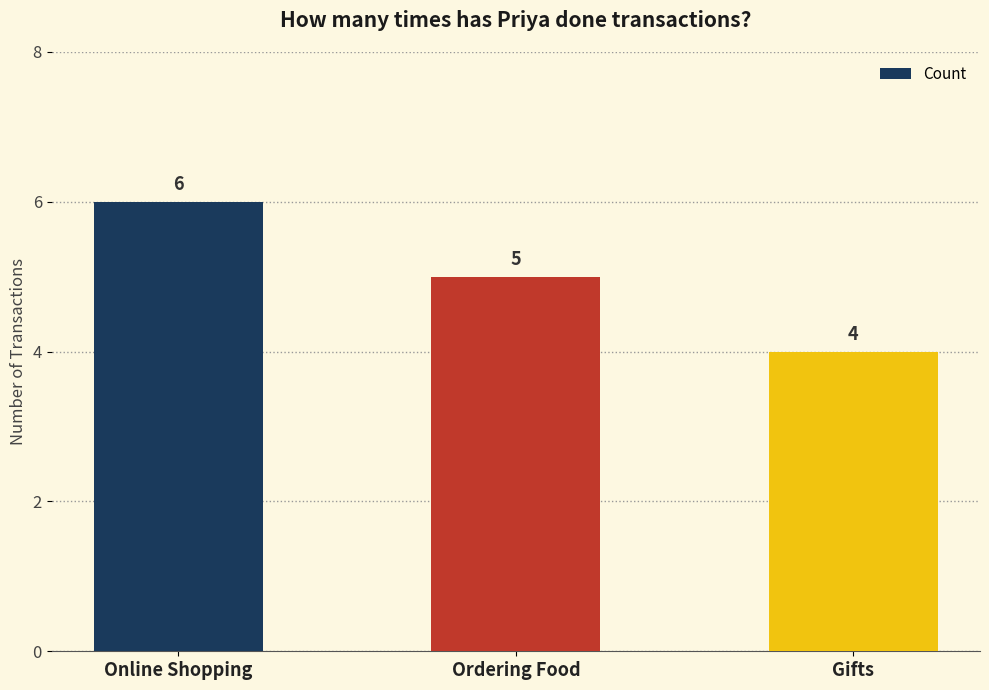

Count the number of data series in this chart.

1